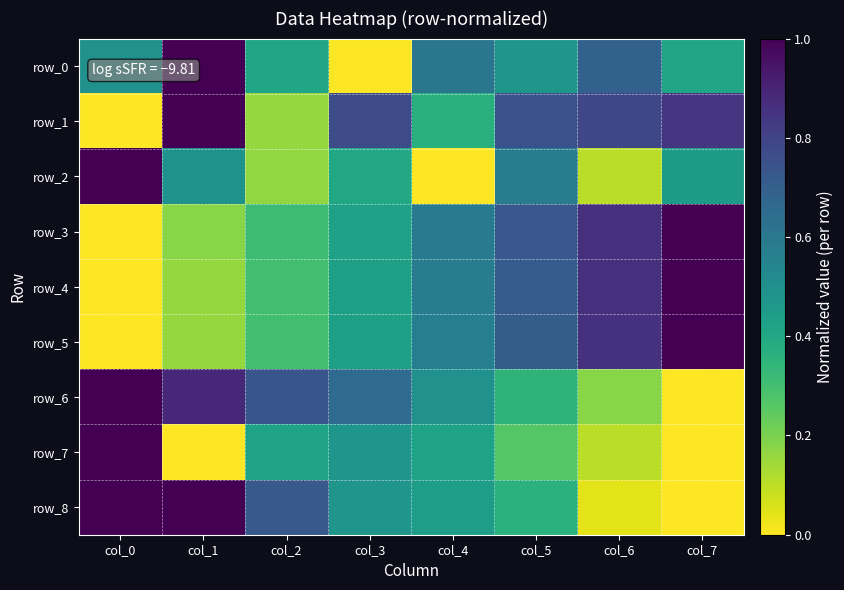

What is the difference between the maximum and minimum values in the row_8 series?

1.0